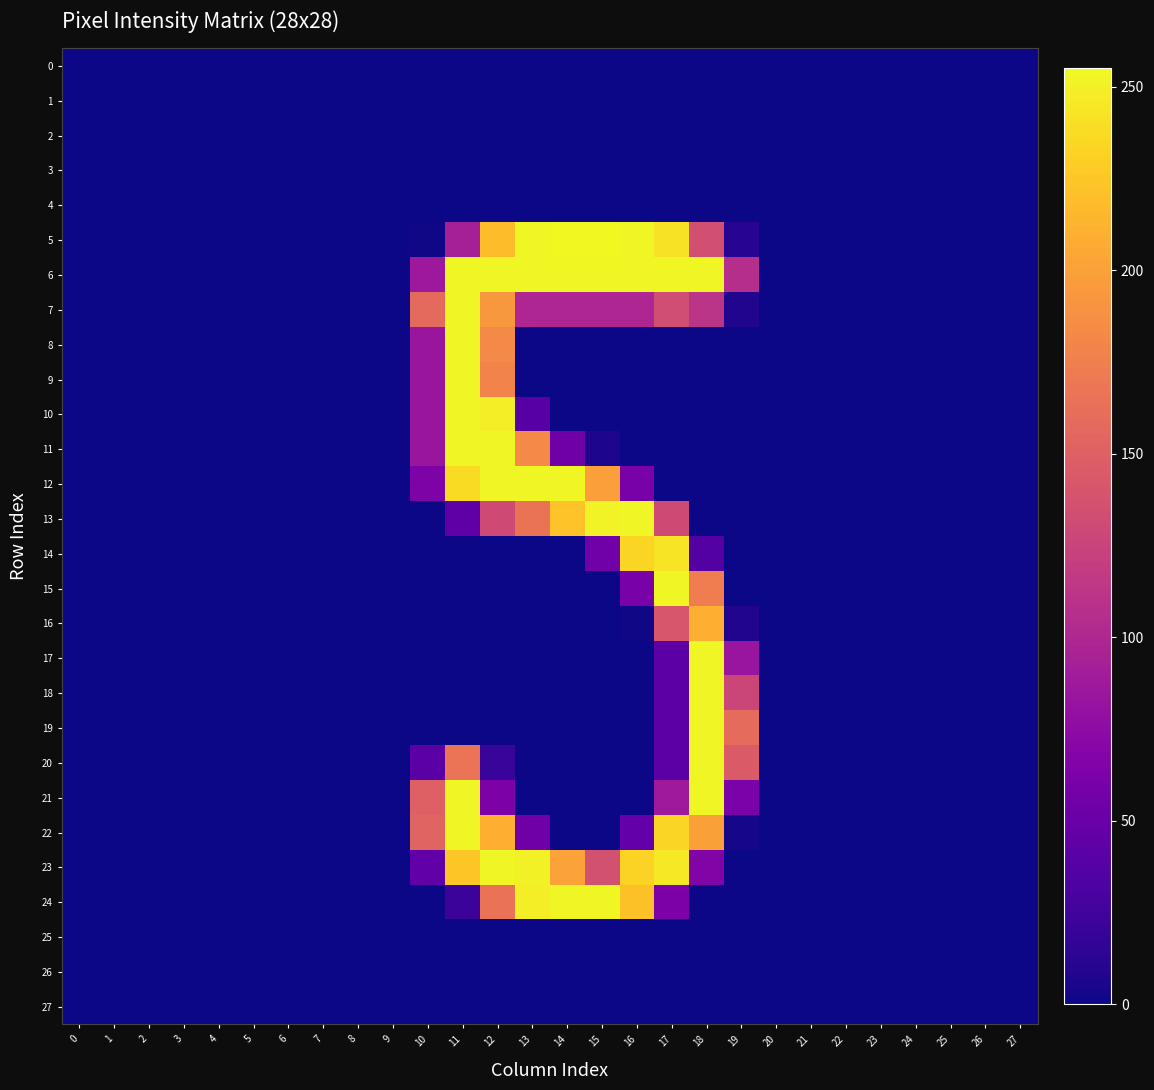

Which series has the widest spread of values?

5